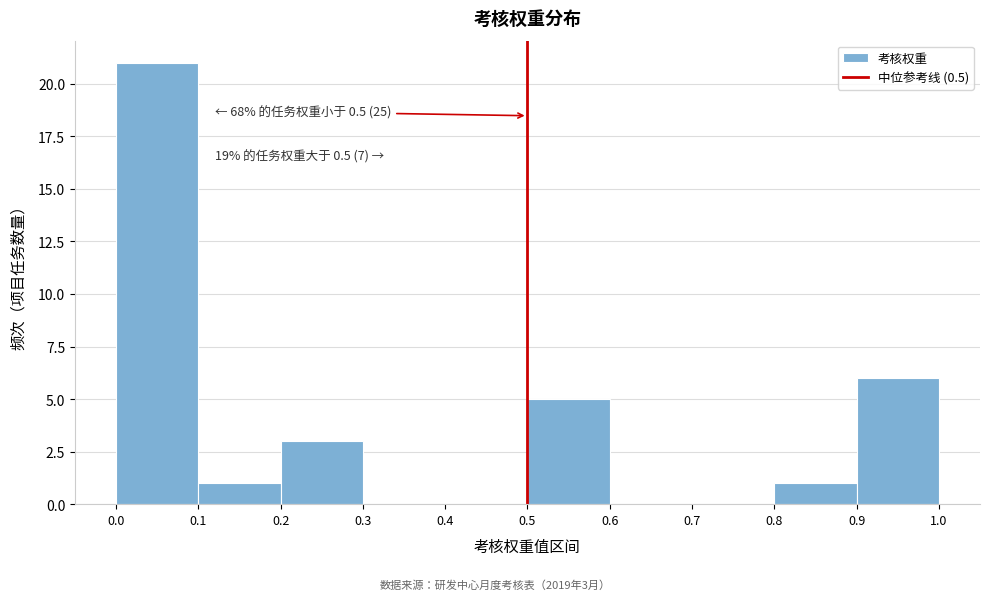

Over which range of the x-axis is the bar tallest?

0.0 to 0.1